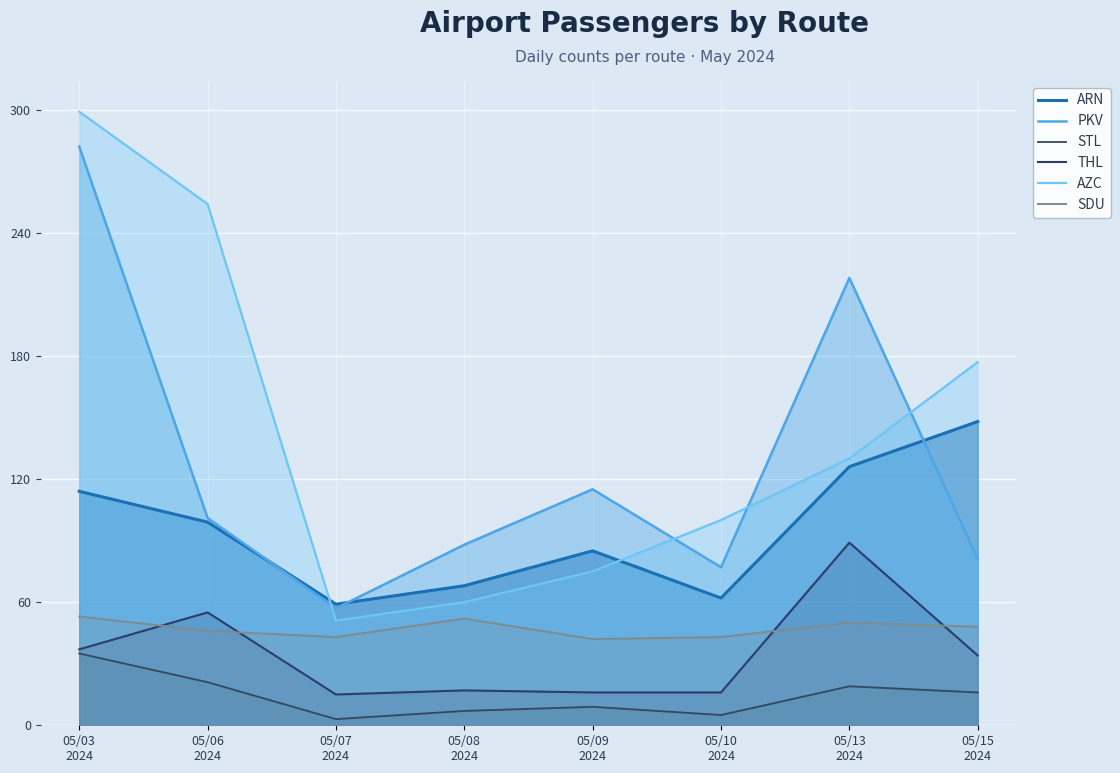

Rank the series by their maximum value, from highest to lowest.

AZC, PKV, ARN, THL, SDU, STL